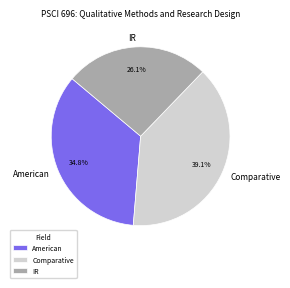

Rank the categories by value from highest to lowest.

Comparative, American, IR